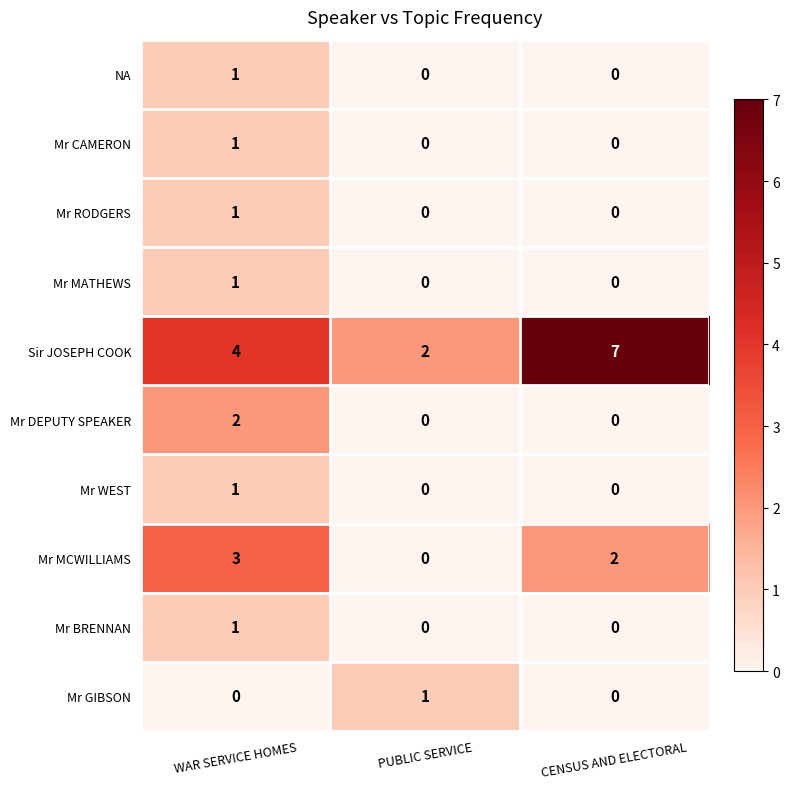

What is the sum of all Sir JOSEPH COOK values?

13